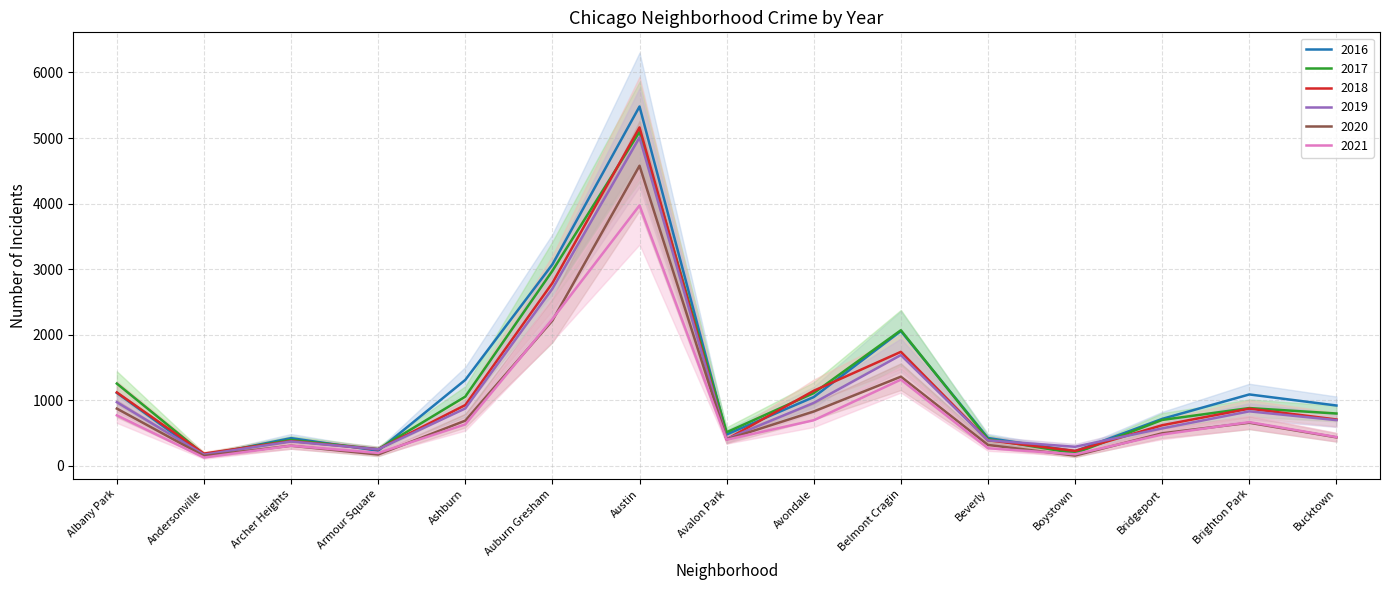

What position from the left is Bridgeport?

13